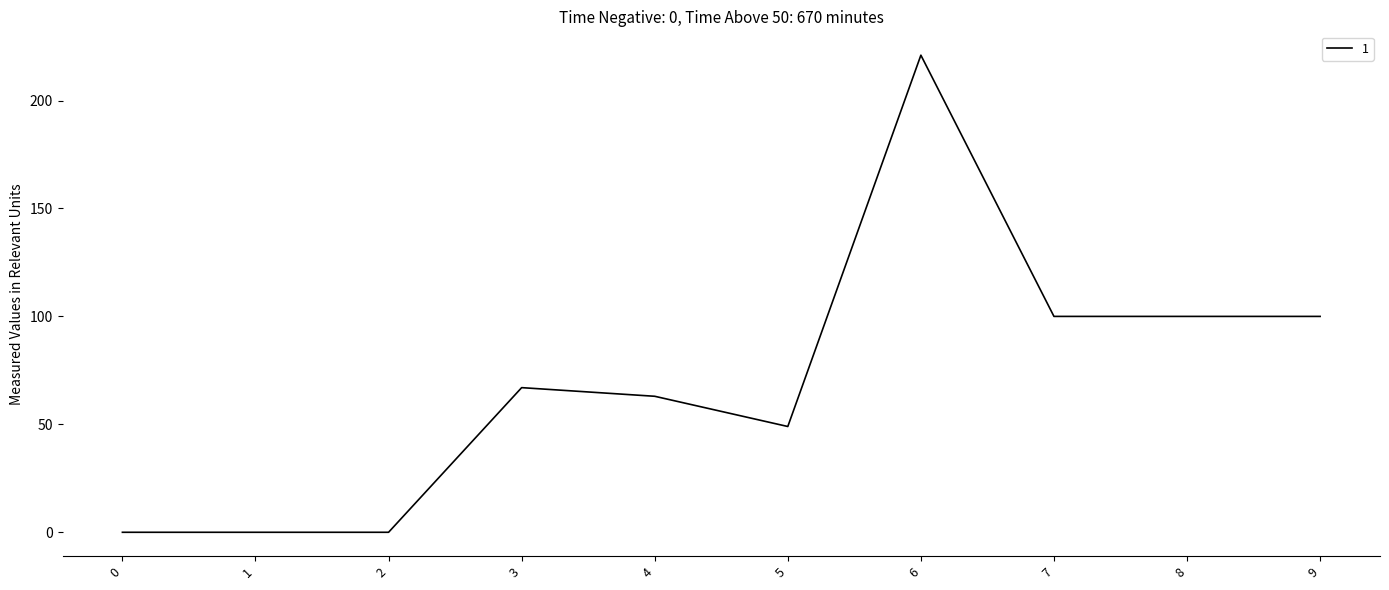

True or false: the data shows -85 at 0.

False